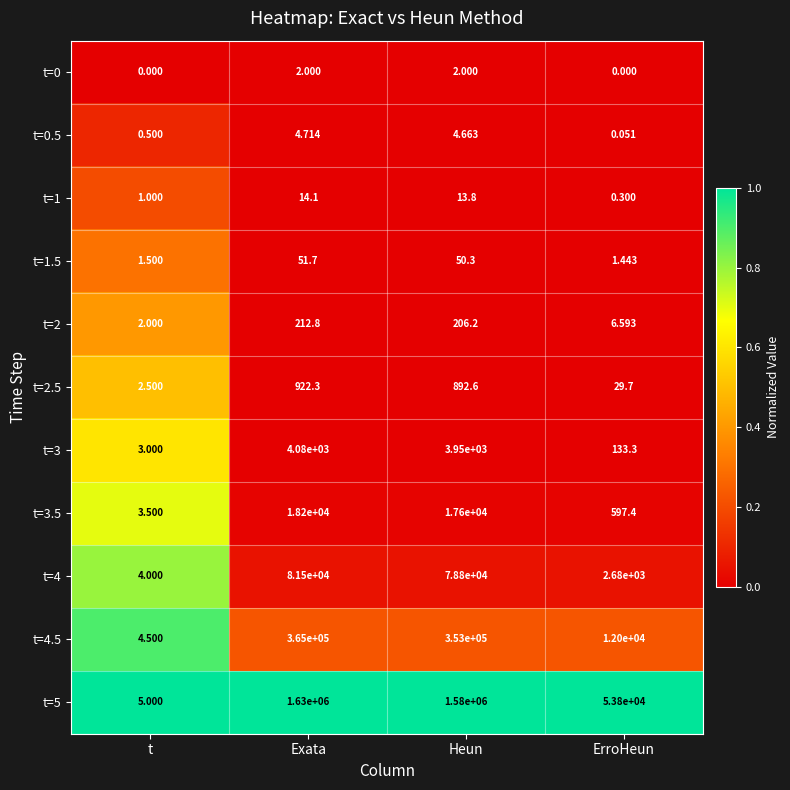

What is the total value across all series at ErroHeun?

69248.8